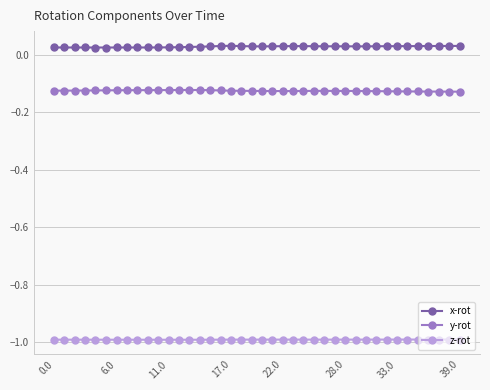

Rank the series by their average value, from highest to lowest.

x-rot, y-rot, z-rot